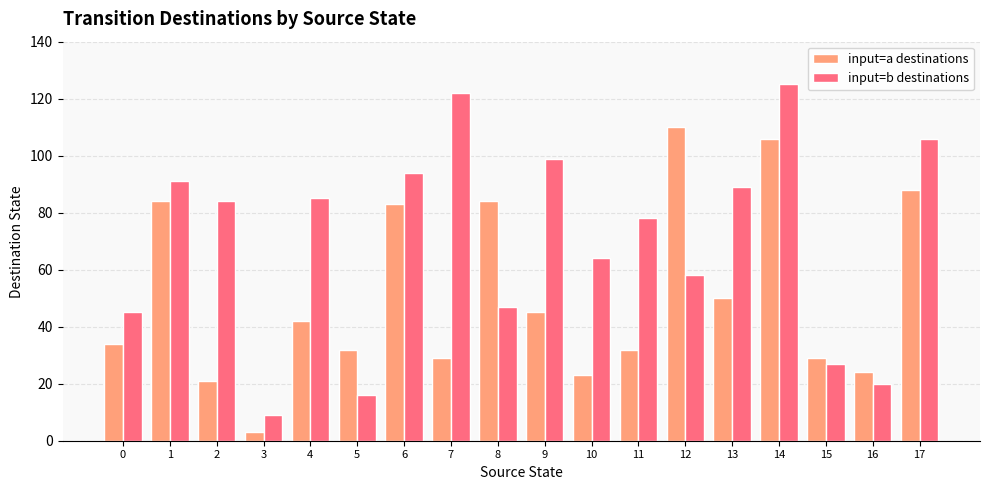

How many bars are there in each group?

2